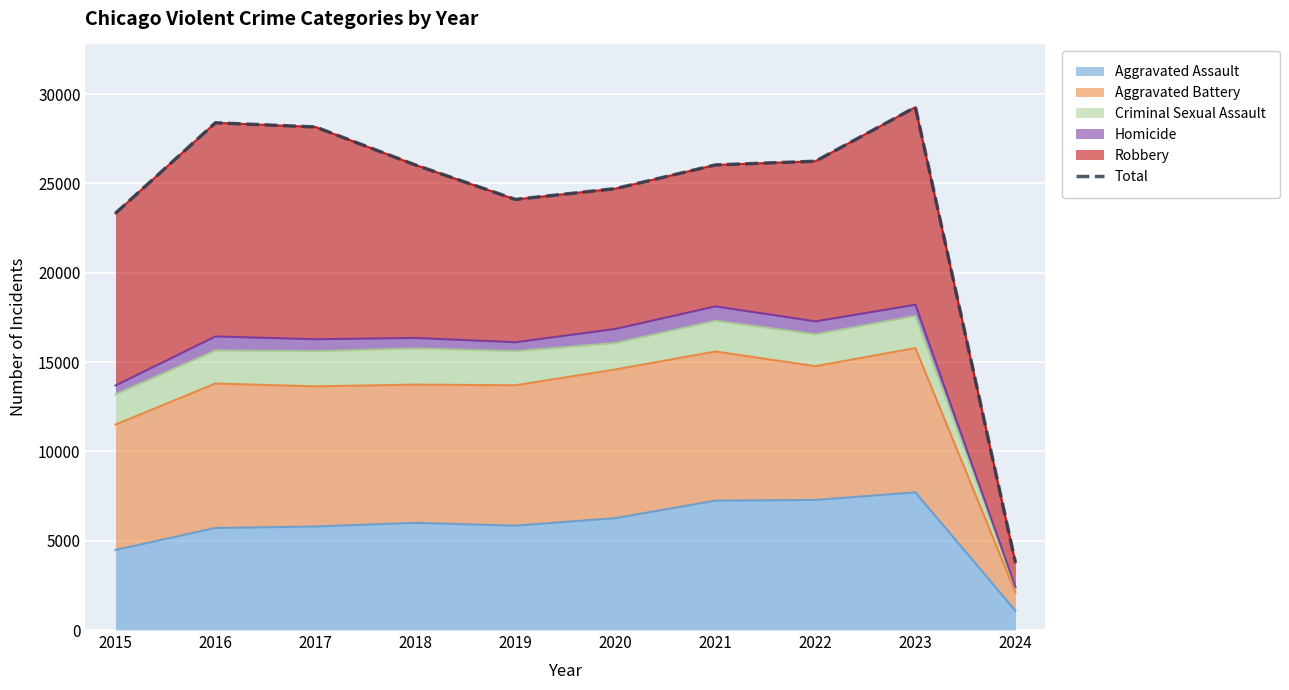

Reading left to right, list all the values displayed in this chart.

23324	28390	28155	26028	24100	24705	26031	26238	29263	3780